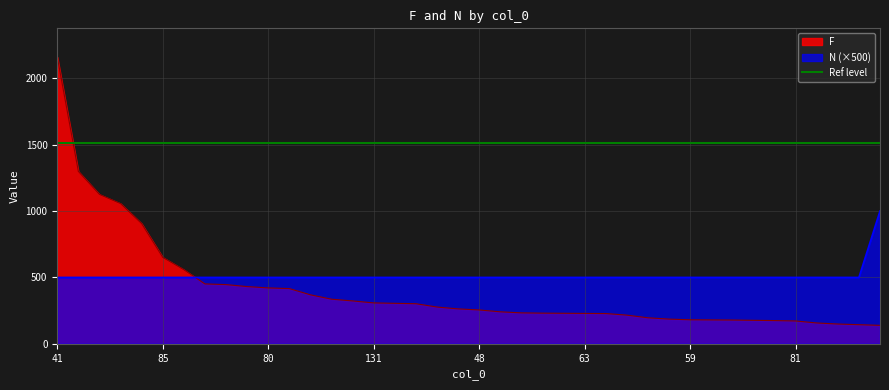

Between 134 and 81, which series saw the biggest shift?

F